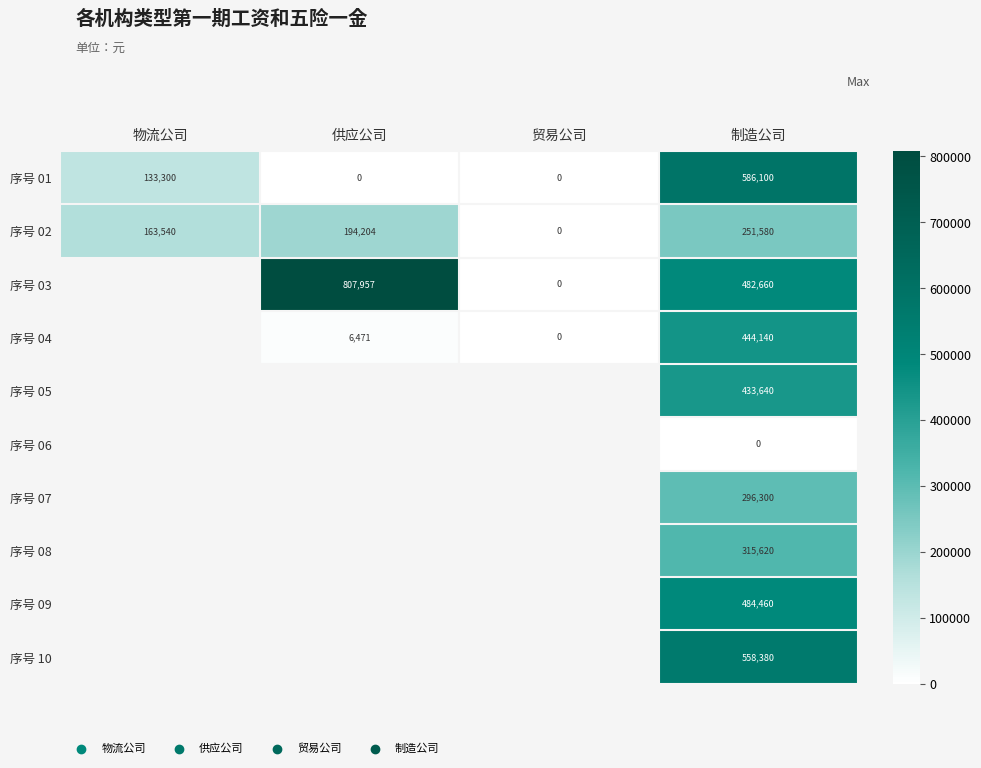

List the labels in order of 序号 02 value, largest first.

制造公司, 供应公司, 物流公司, 贸易公司